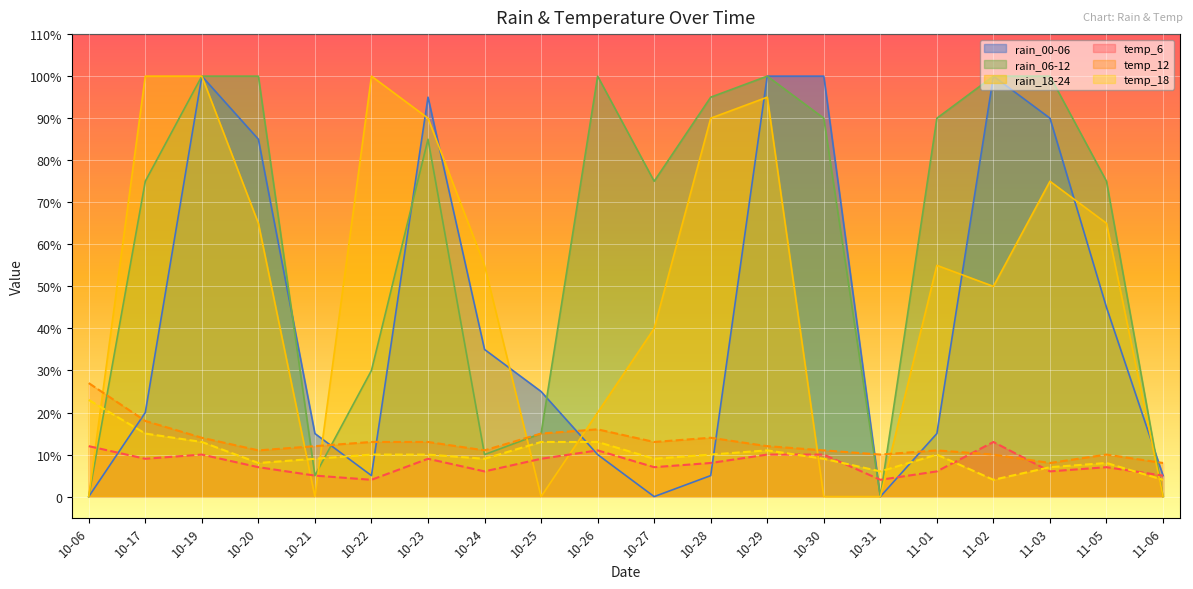

How many data points in rain_18-24 are above 55?

9